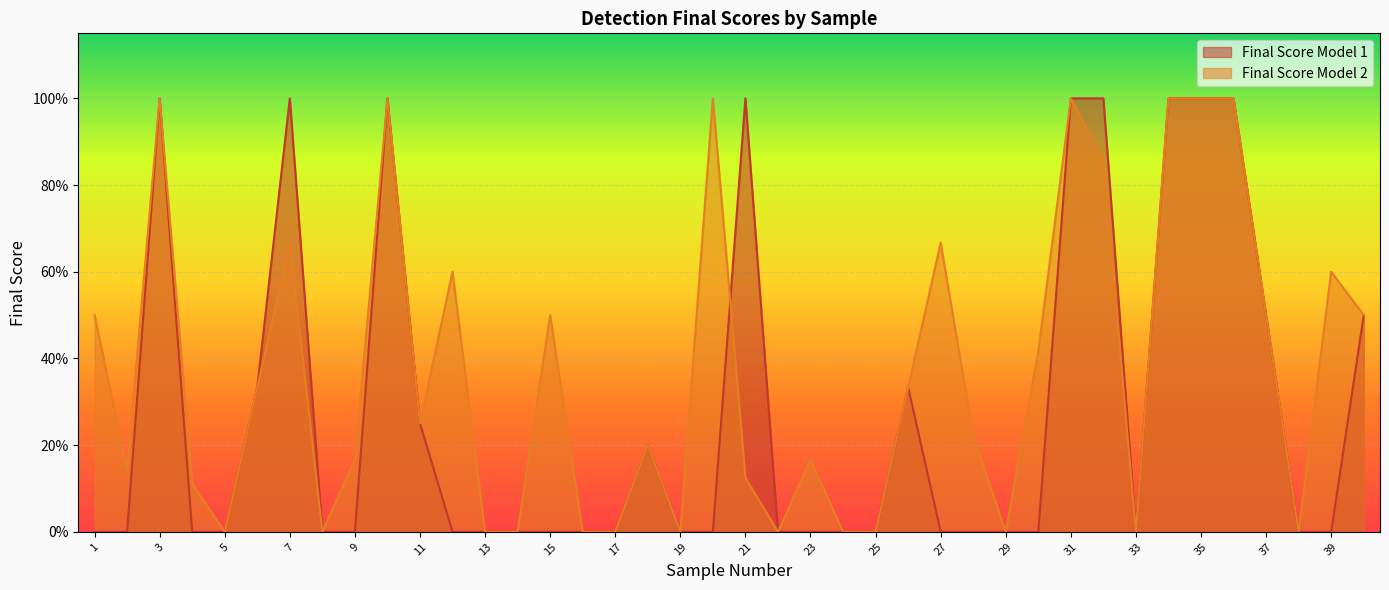

True or false: Final Score Model 2 and Final Score Model 1 intersect in this chart.

True